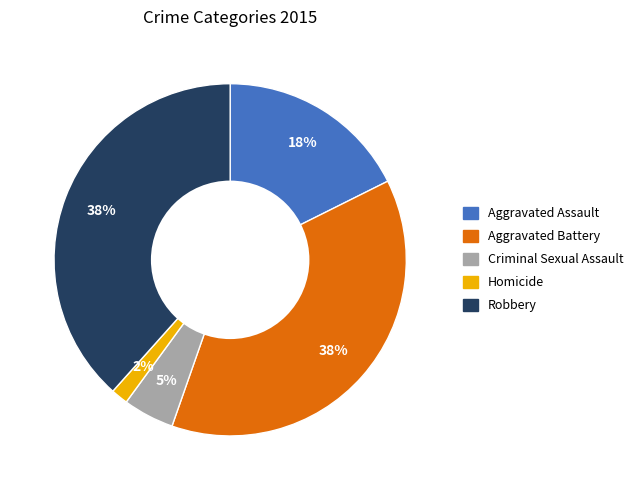

To the nearest percent, what portion does Aggravated Assault represent?

18%